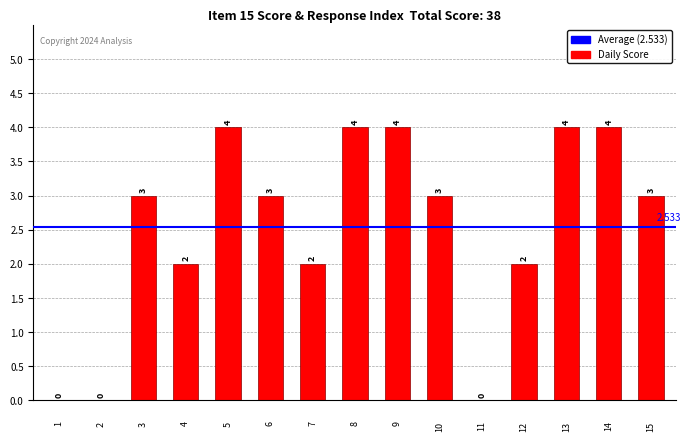

What is the value of the 9th bar from the left?

4